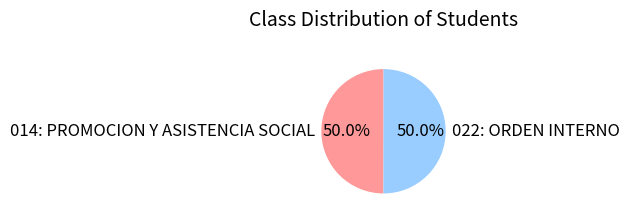

What is the ratio of the value at 014: PROMOCION Y ASISTENCIA SOCIAL to the value at 022: ORDEN INTERNO?

1.0